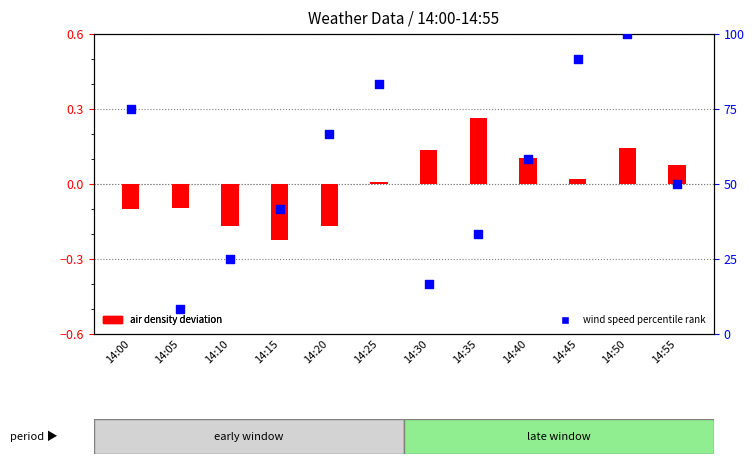

At which category is the sum across all series the highest?

14:50